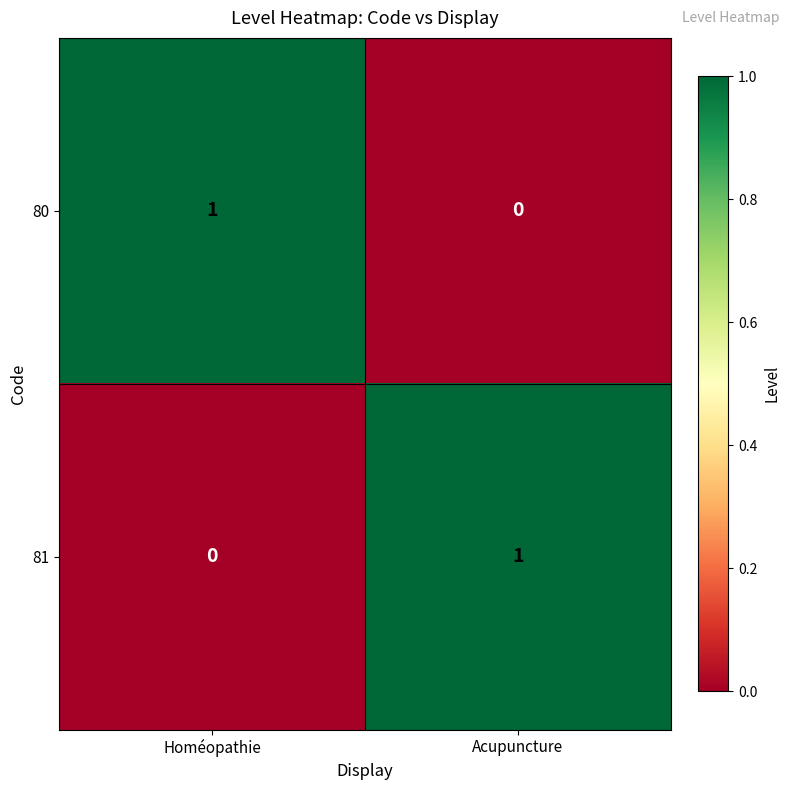

At Homéopathie, list the series in order from smallest to largest.

81, 80